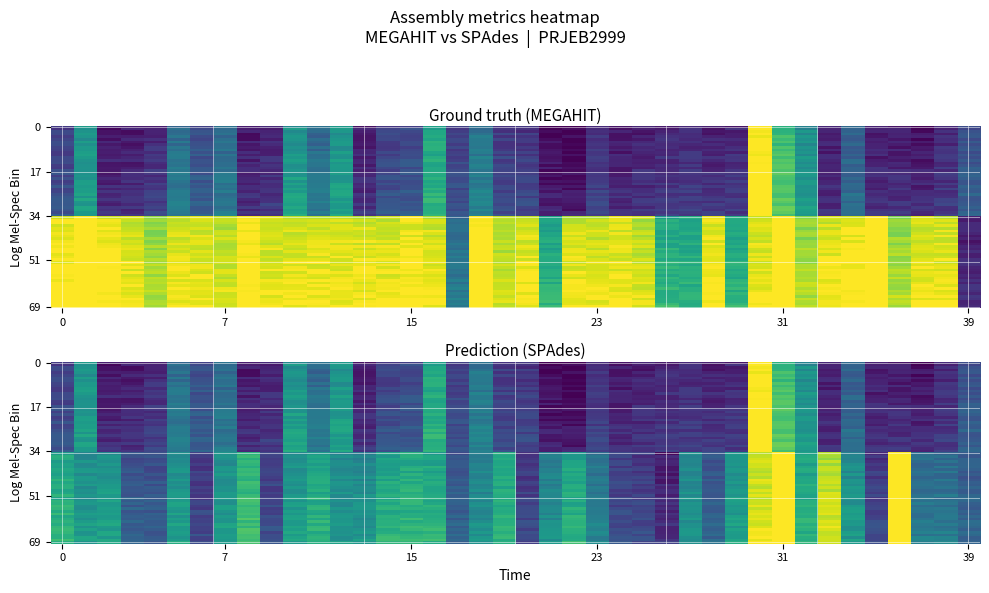

What is the difference between the maximum and minimum values in the megahit_reads series?

1.0